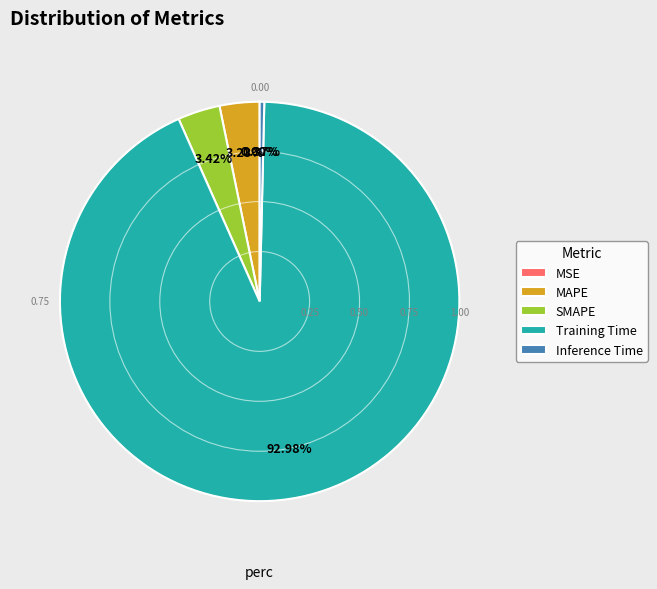

True or false: Training Time accounts for 93% of the total.

True